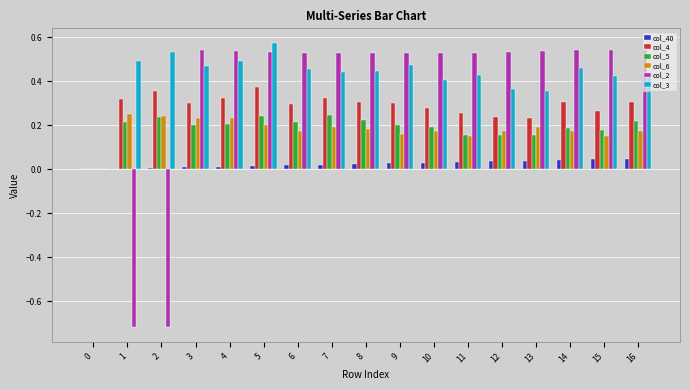

Is it true that col_3 equals 0.8 at 6?

False